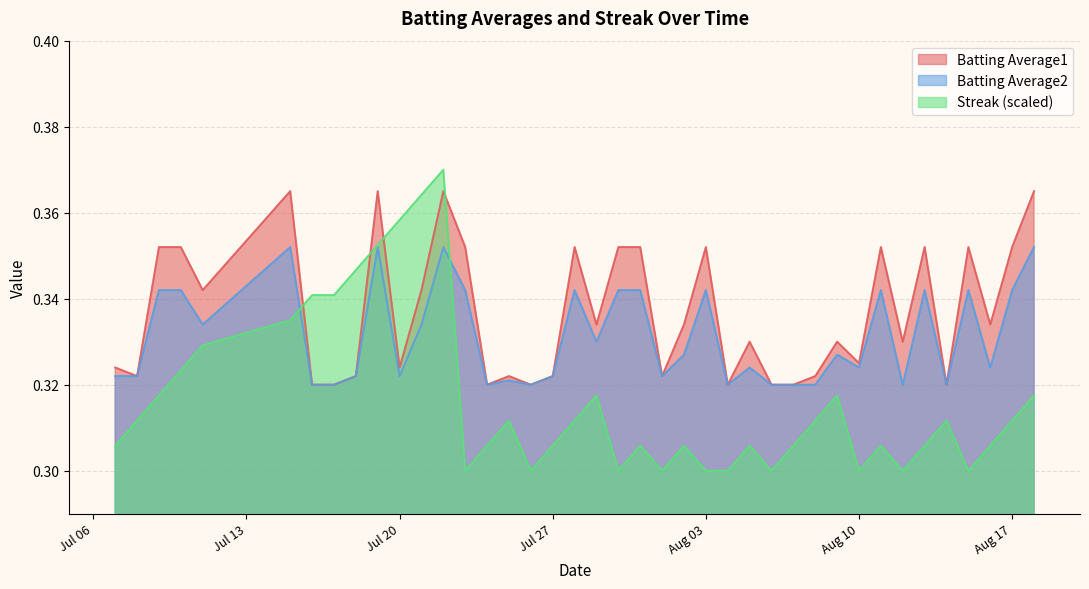

How many Batting Average2 values are between 0 and 1?

40